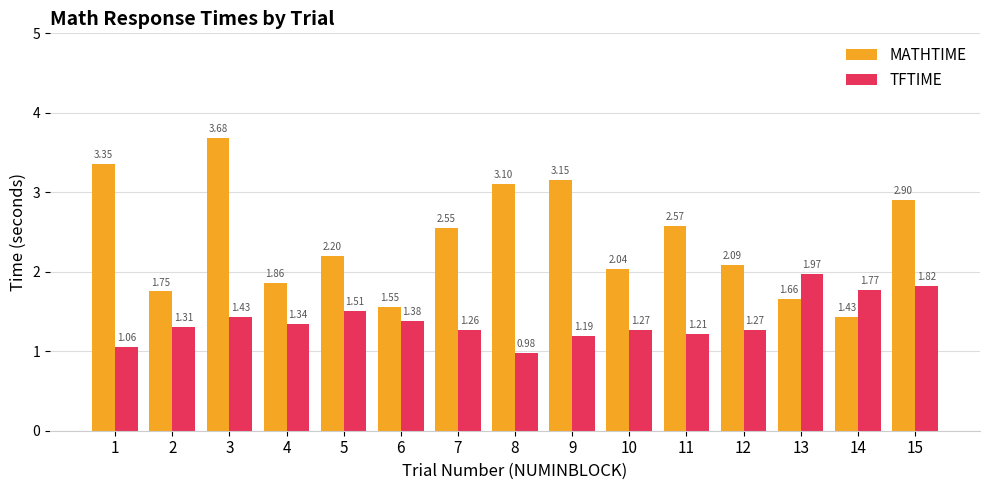

What is the total value across all series at 11?

3.8